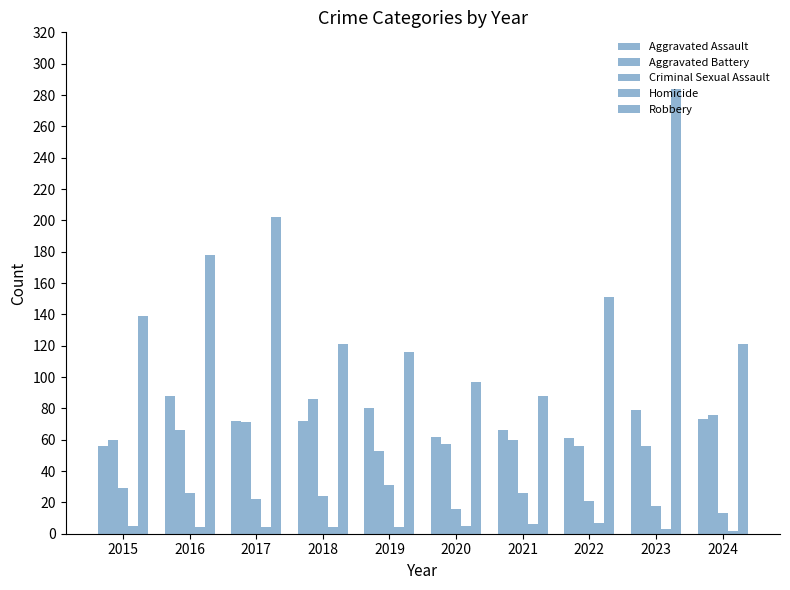

What is the spread (max minus min) of values at 2015?

134